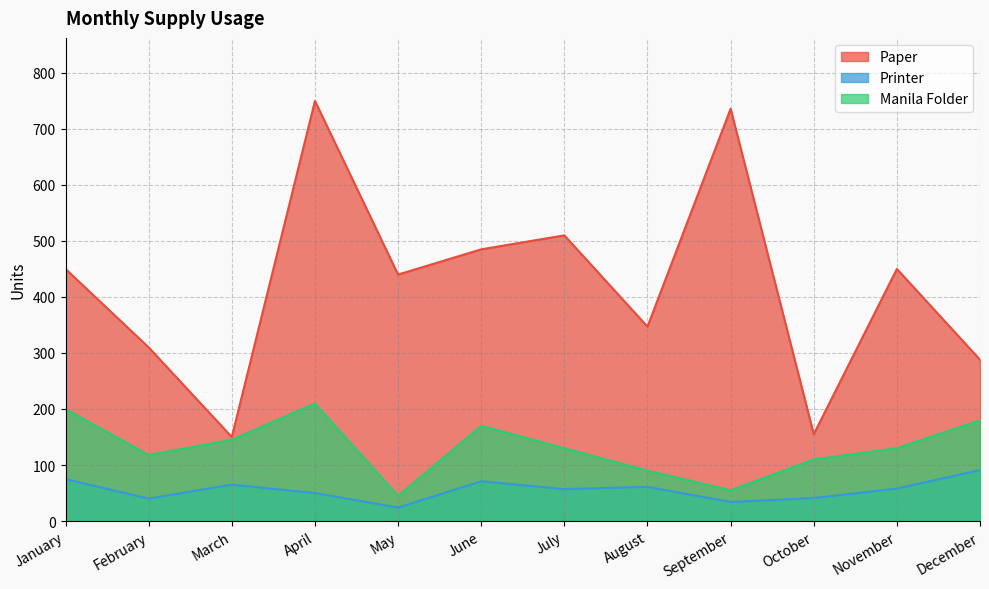

At which category does Paper reach its first local peak?

April